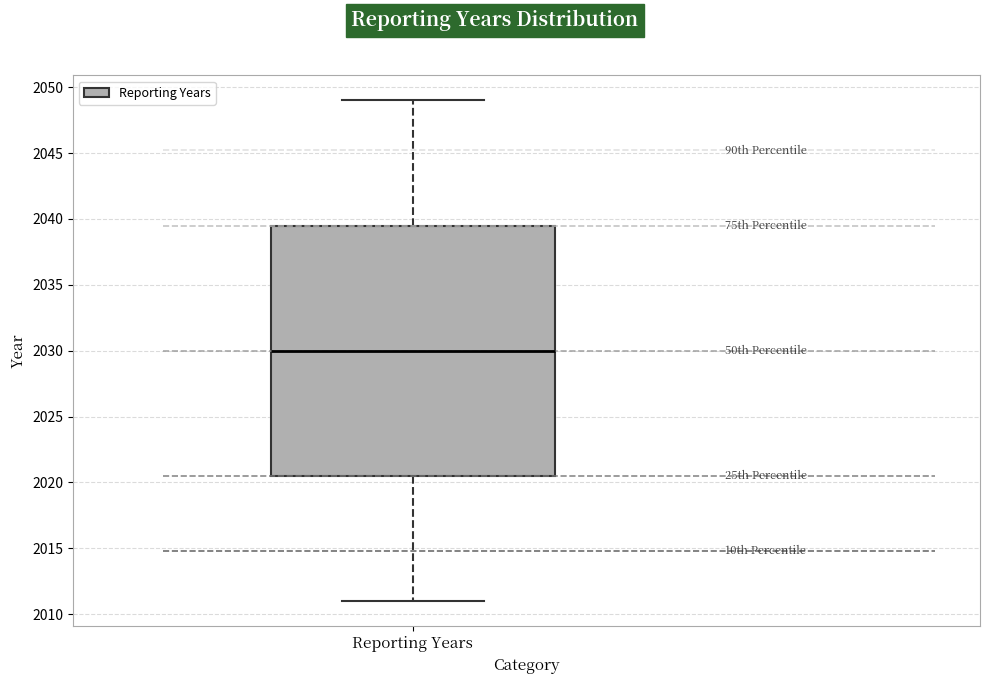

Where is the upper edge of the box for Reporting Years on the y-axis? The values are not printed on the chart, so give them approximately, as read against the axis.

2039.5